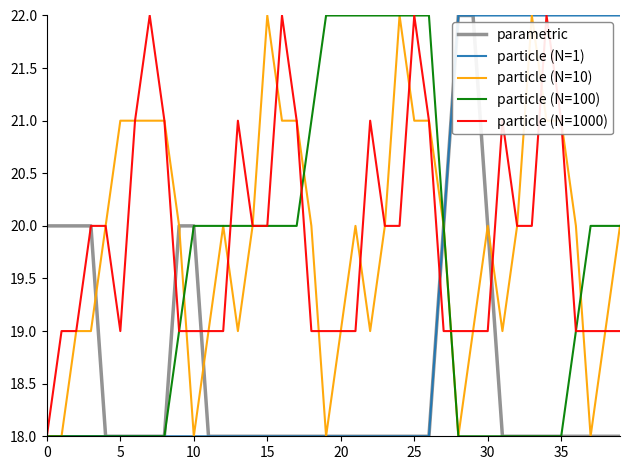

Reading left to right, transcribe all the data shown in this chart.

parametric: 20	20	20	20	18	18	18	18	18	20	20	18	18	18	18	18	18	18	18	18	18	18	18	18	18	18	18	20	22	22	20	18	18	18	18	18	18	18	18	18
particle (N=1): 18	18	18	18	18	18	18	18	18	18	18	18	18	18	18	18	18	18	18	18	18	18	18	18	18	18	18	20	22	22	22	22	22	22	22	22	22	22	22	22
particle (N=10): 18	18	19	19	20	21	21	21	21	20	18	19	20	19	20	22	21	21	20	18	19	20	19	20	22	21	21	20	18	19	20	19	20	22	21	21	20	18	19	20
particle (N=100): 18	18	18	18	18	18	18	18	18	19	20	20	20	20	20	20	20	20	21	22	22	22	22	22	22	22	22	20	18	18	18	18	18	18	18	18	19	20	20	20
particle (N=1000): 18	19	19	20	20	19	21	22	21	19	19	19	19	21	20	20	22	21	19	19	19	19	21	20	20	22	21	19	19	19	19	21	20	20	22	21	19	19	19	19